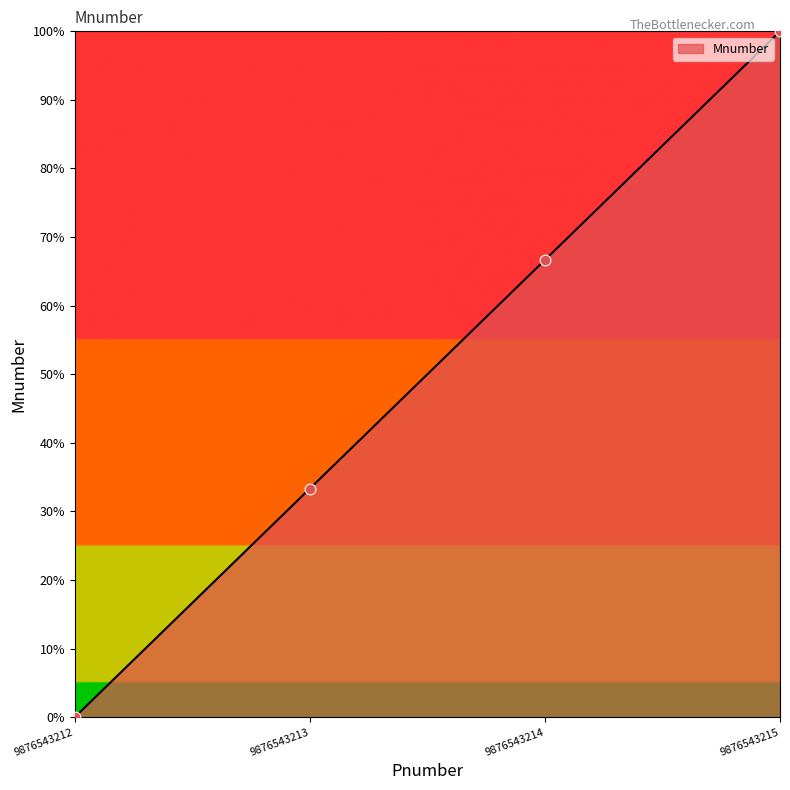

Which has a higher value, 9876543214 or 9876543215?

9876543215